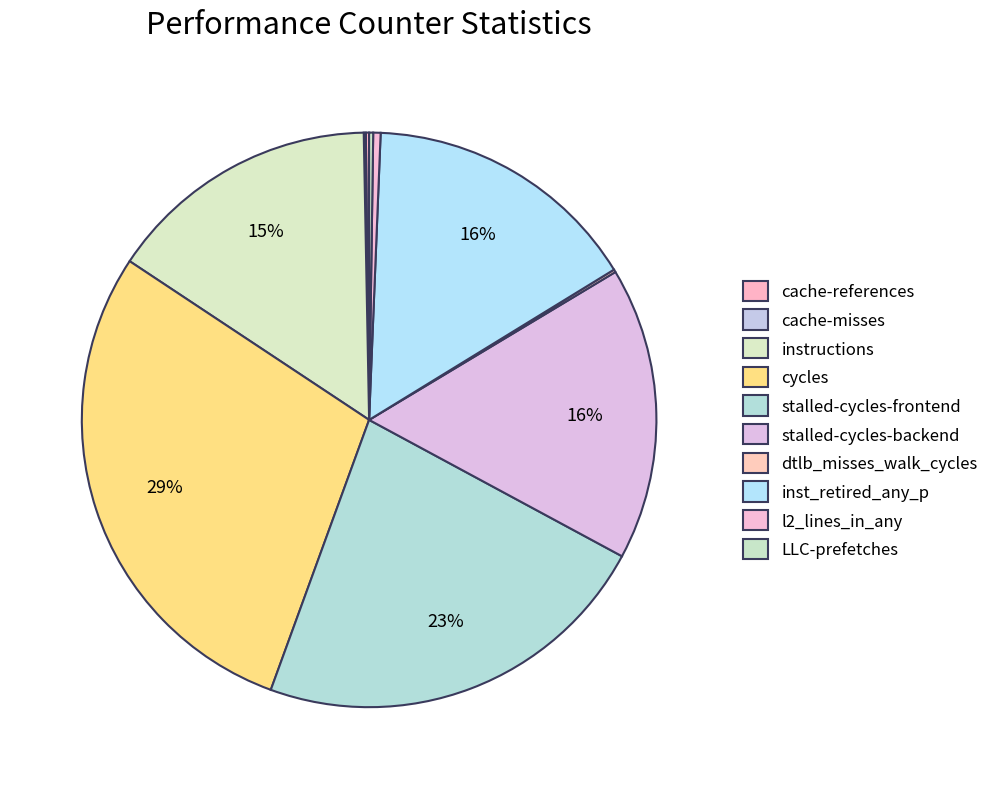

The dtlb_misses_walk_cycles slice represents 0% of the pie. True or false?

True